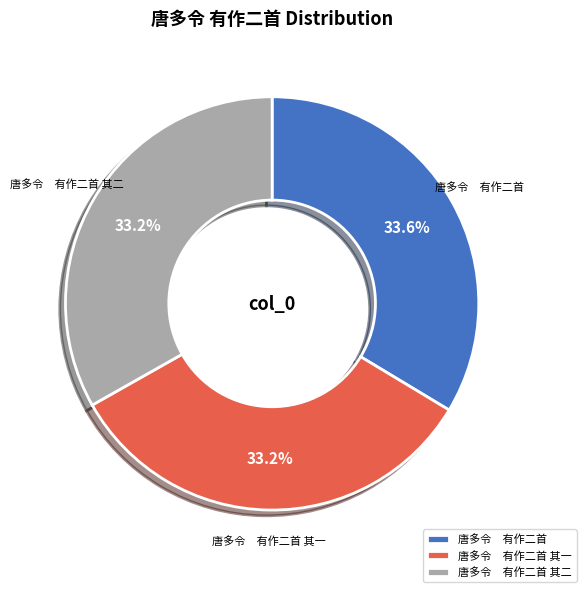

Is there any slice that represents more than half of the pie?

No